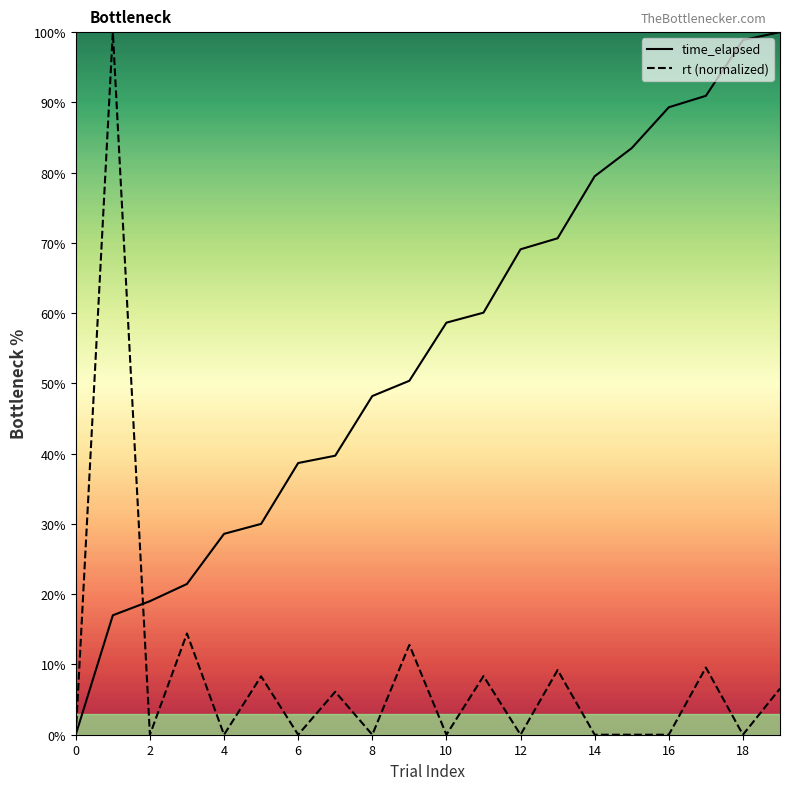

What is the sum of all rt (normalized) values?

175.3